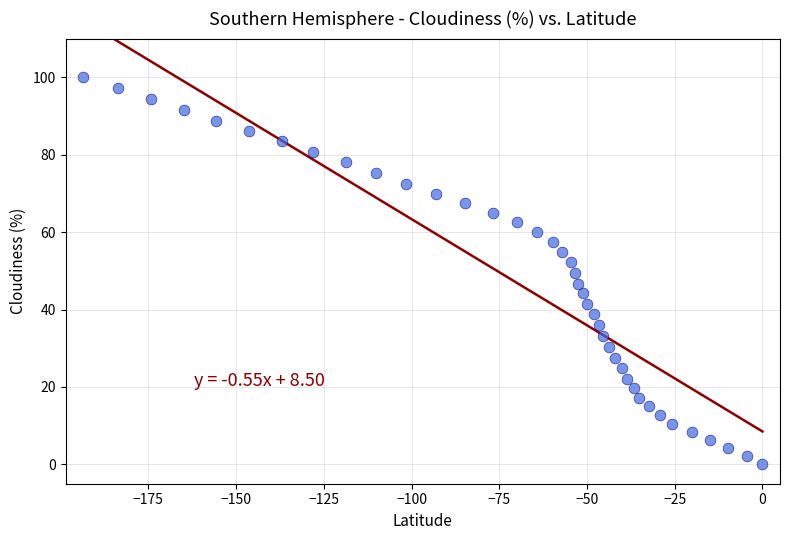

What is the range of Y values (max minus min)?

100.0